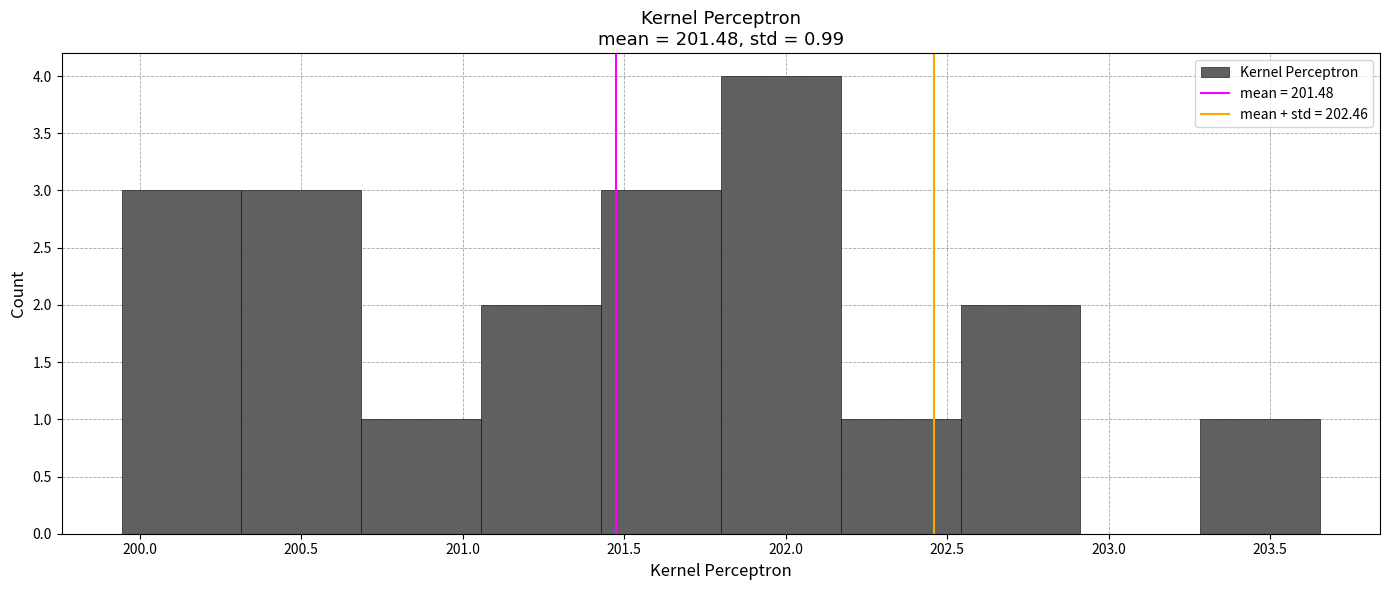

Which range on the x-axis has the tallest bar?

201.80 to 202.15